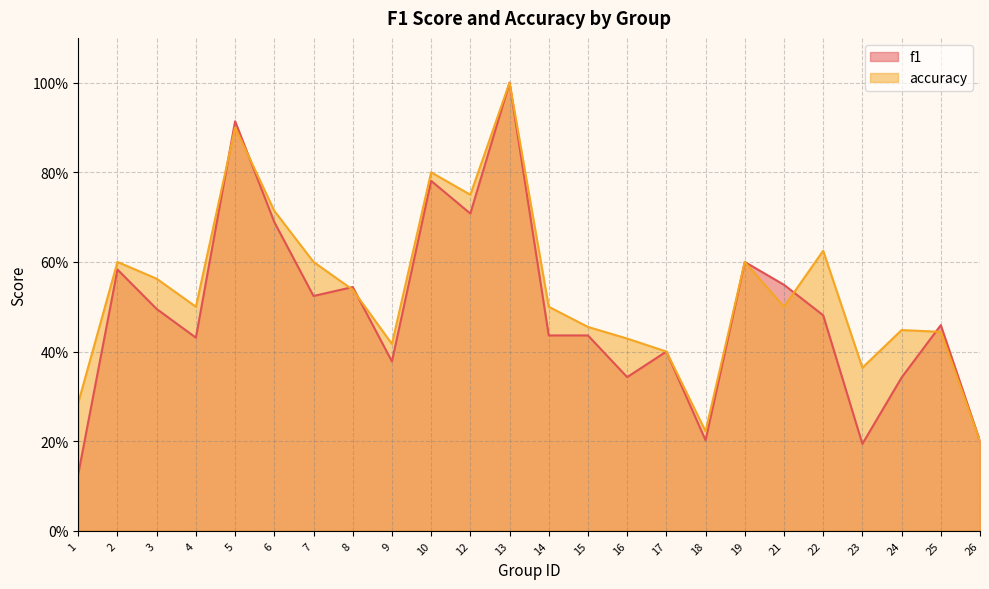

Which series changed the most between 8 and 18?

f1